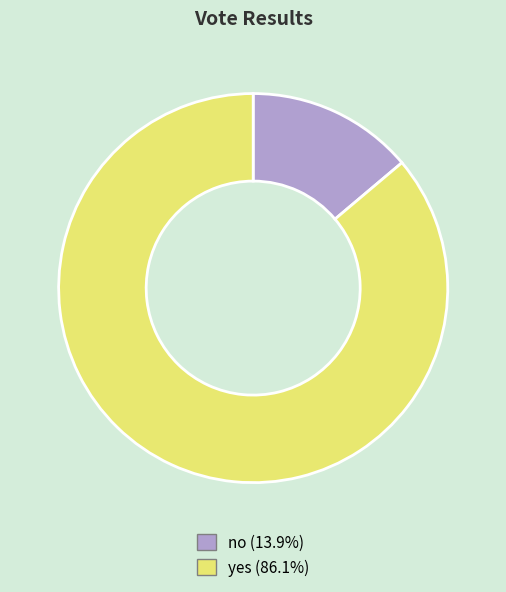

Which category has the smallest portion of the pie?

no